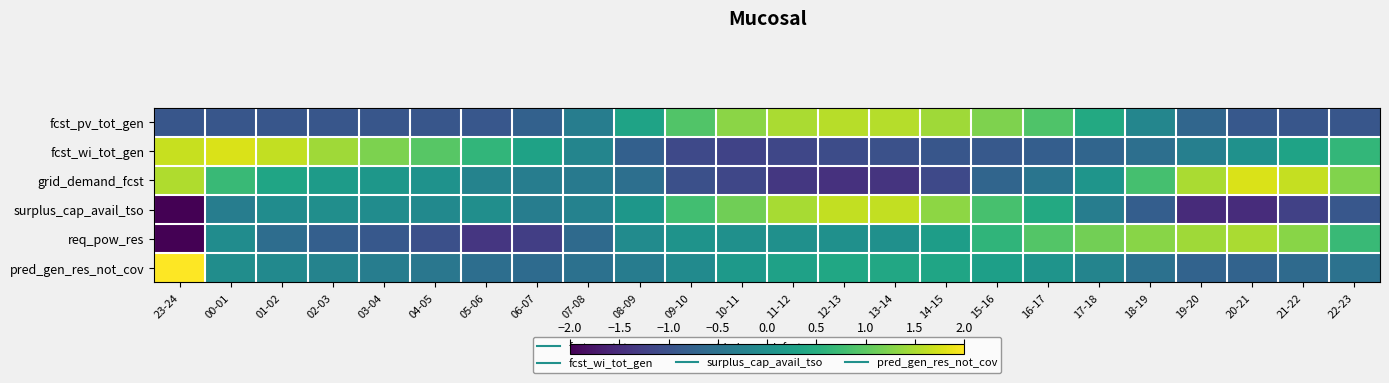

At how many categories does at least one series exceed 0?

23